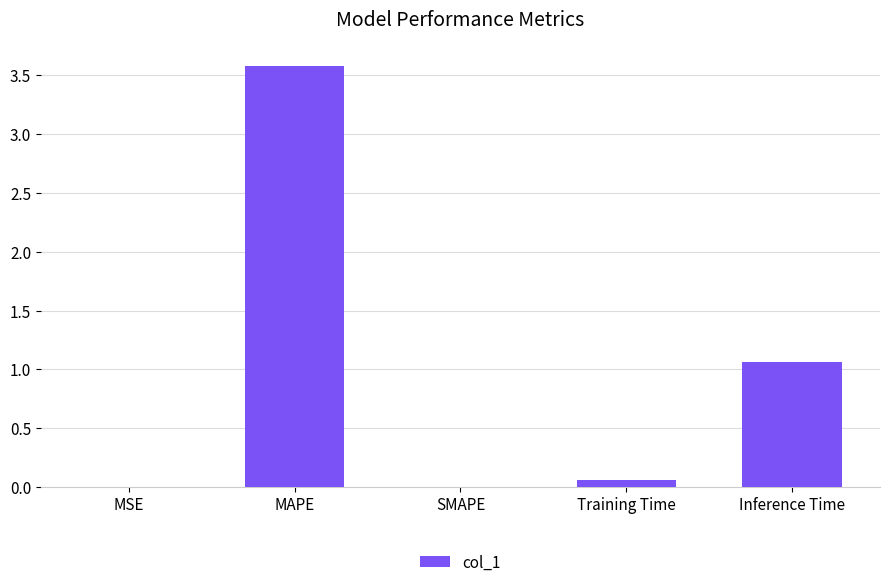

Count the number of categories in the chart.

5